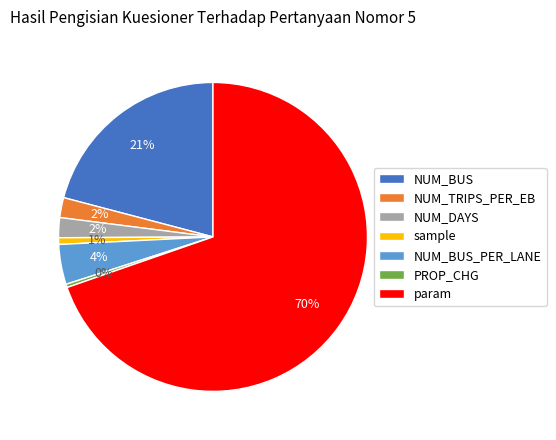

What is the majority slice?

param